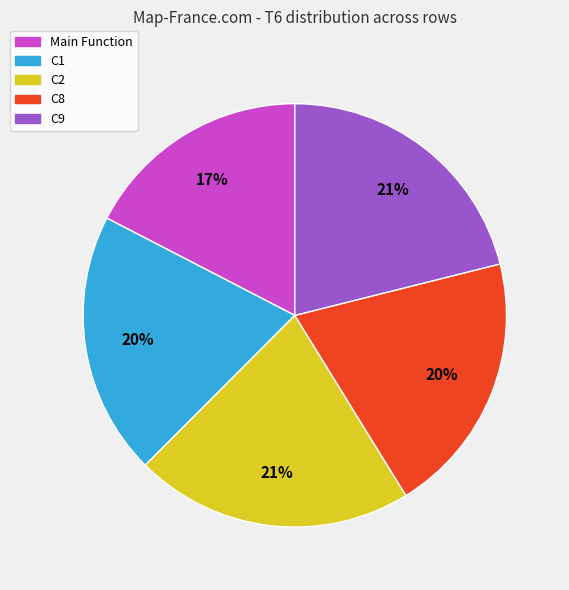

What percentage is the C8 slice, to the nearest percent?

20%